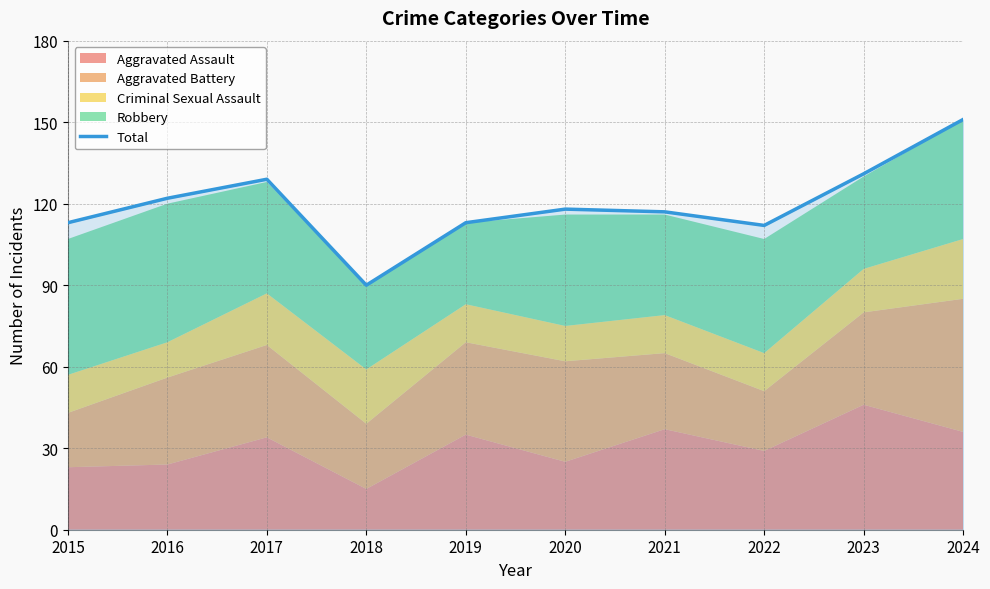

Where is the data nearest to the value 120?

2016